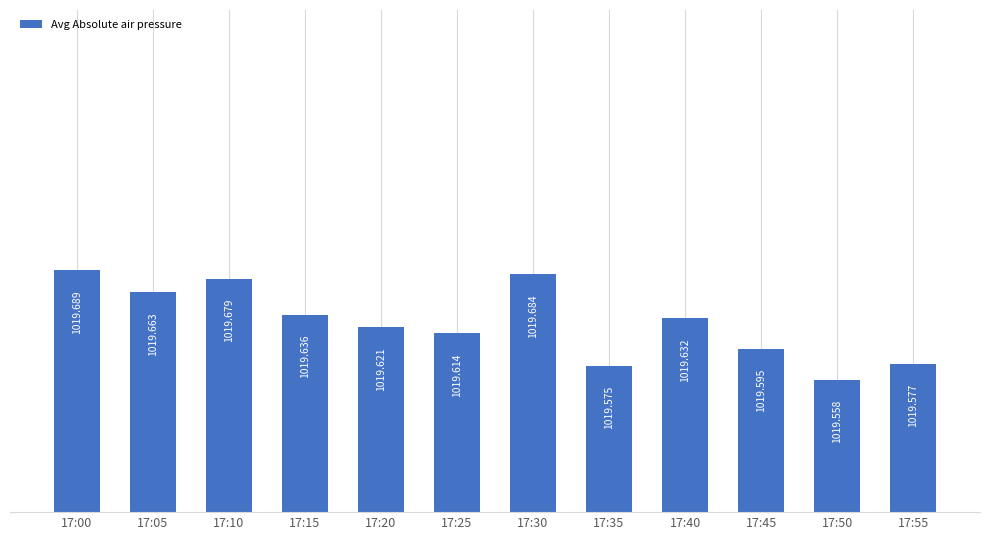

Are the bars horizontal?

No